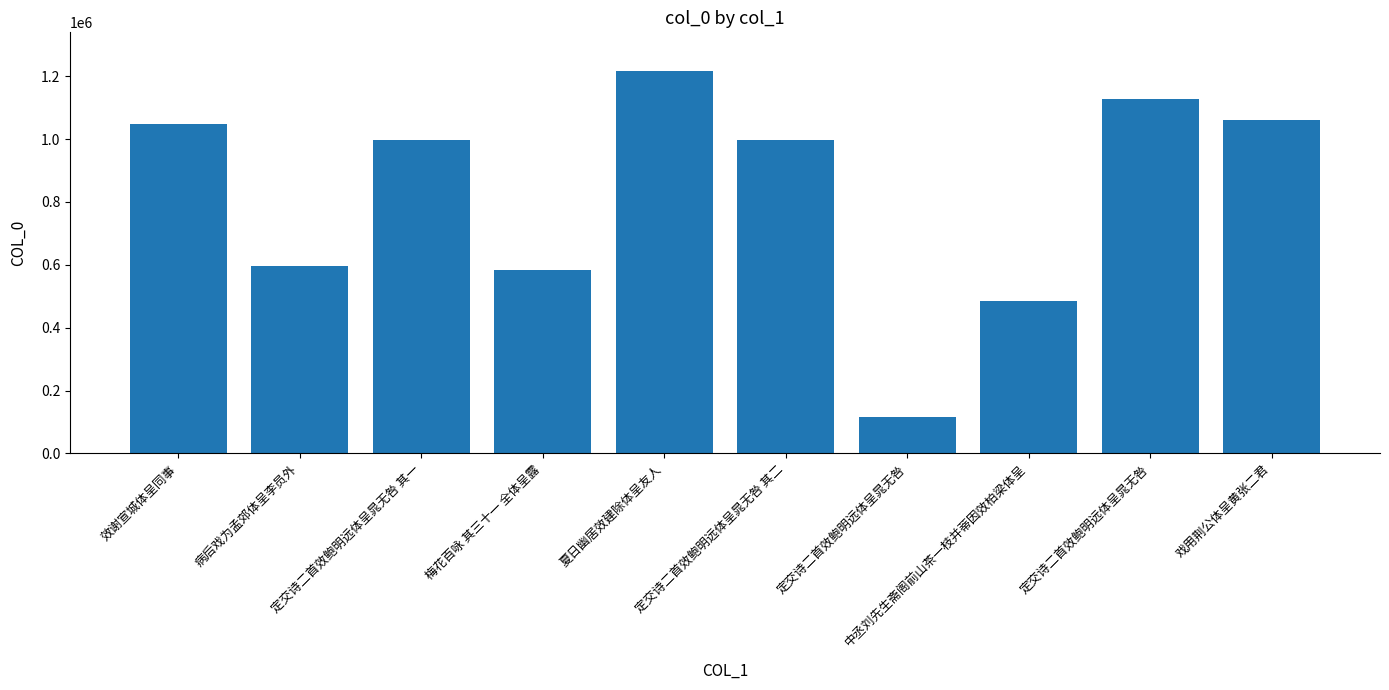

Reading left to right, transcribe all the data shown in this chart.

1048566	597620	996908	582591	1217715	996909	114448	484081	1127042	1060638